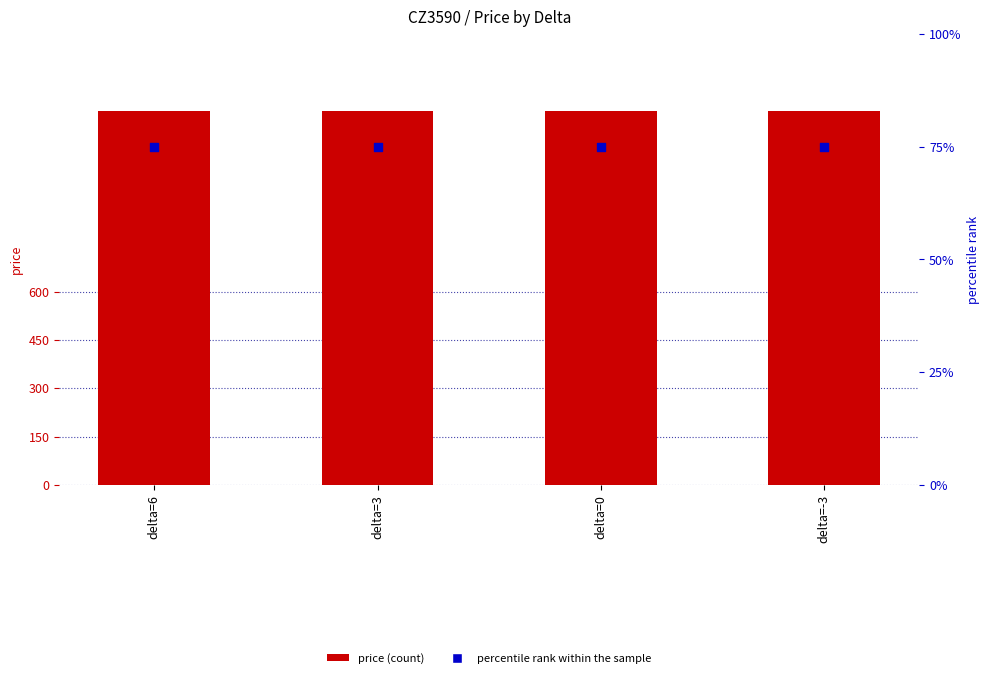

Which series has the largest total across all categories?

price